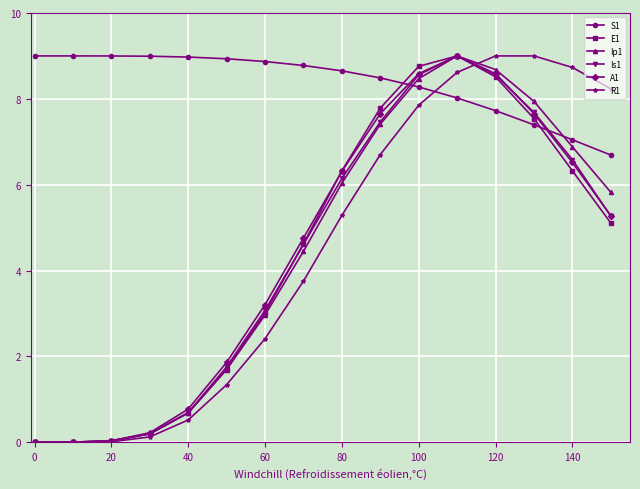

True or false: Is1 has more than 0 interior local peaks.

True